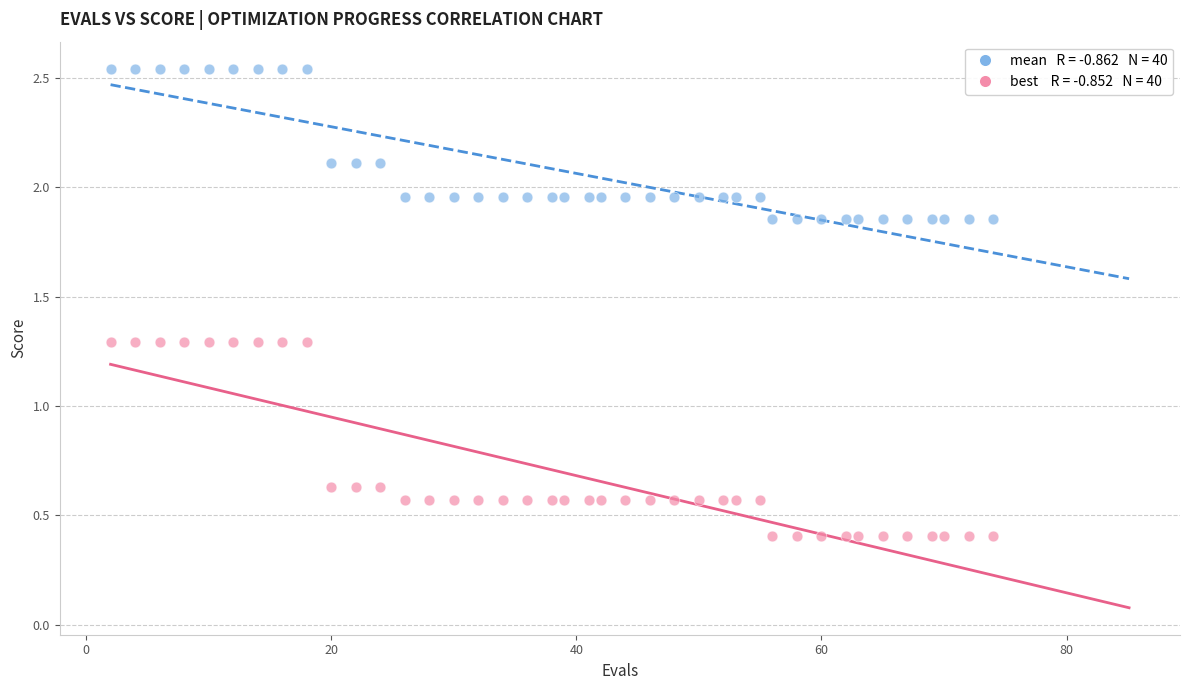

Across all data points, what is the range of Y values (max minus min)?

2.1